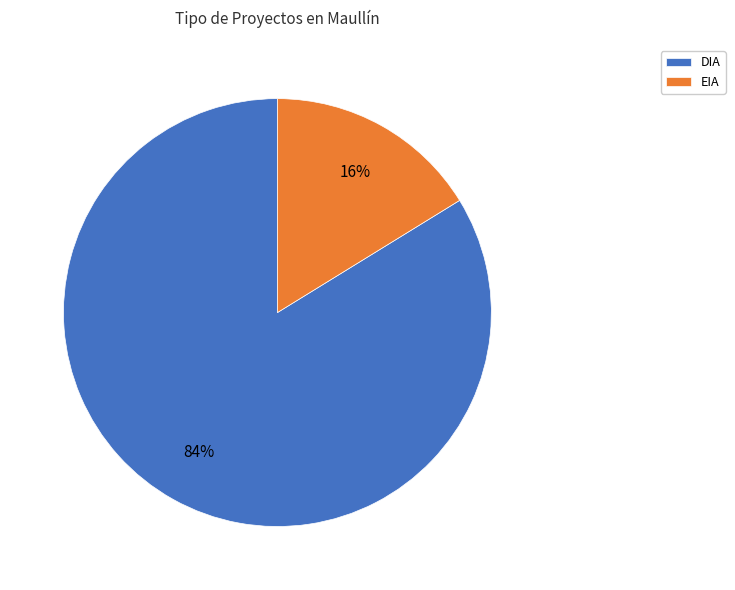

To the nearest percent, what is the difference between the DIA and EIA slice percentages?

68%